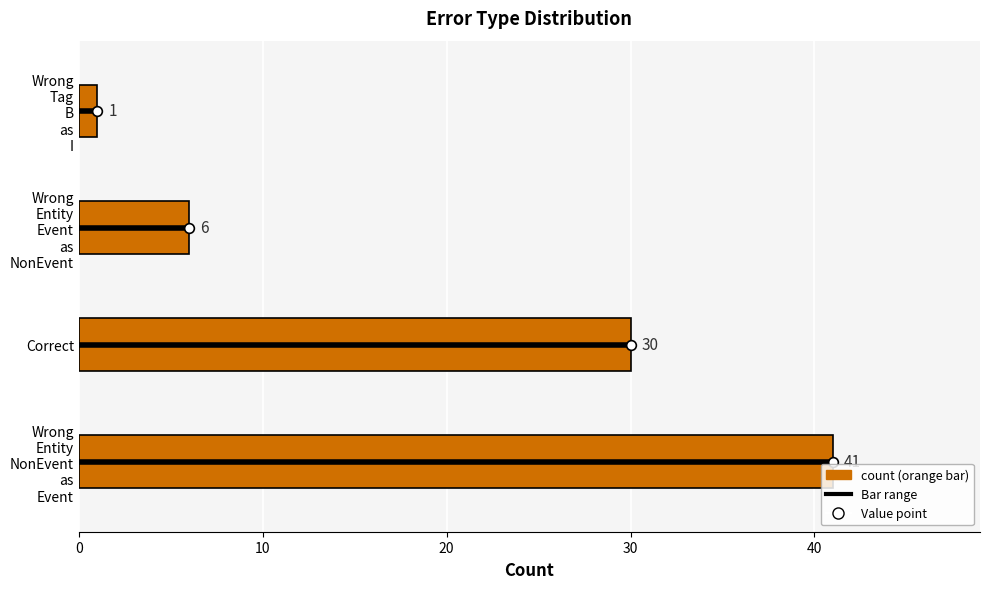

How many values are between 6 and 41?

3